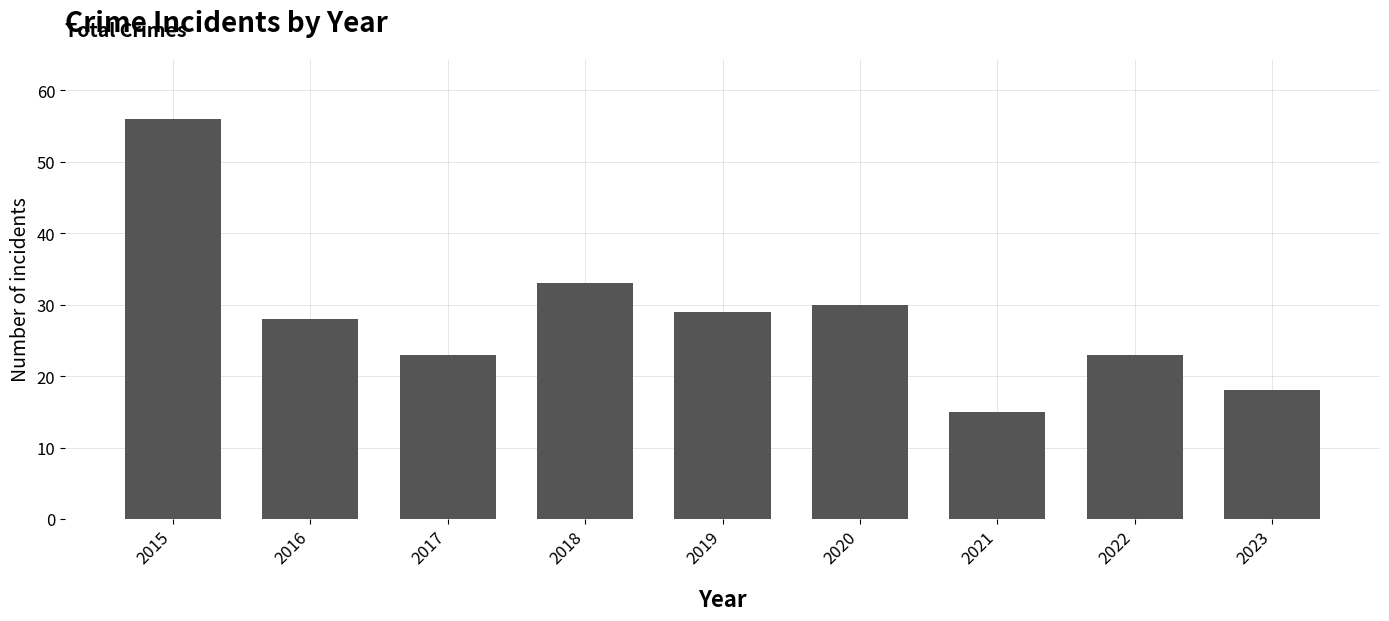

The chart shows a value of 29 at 2019. True or false?

True